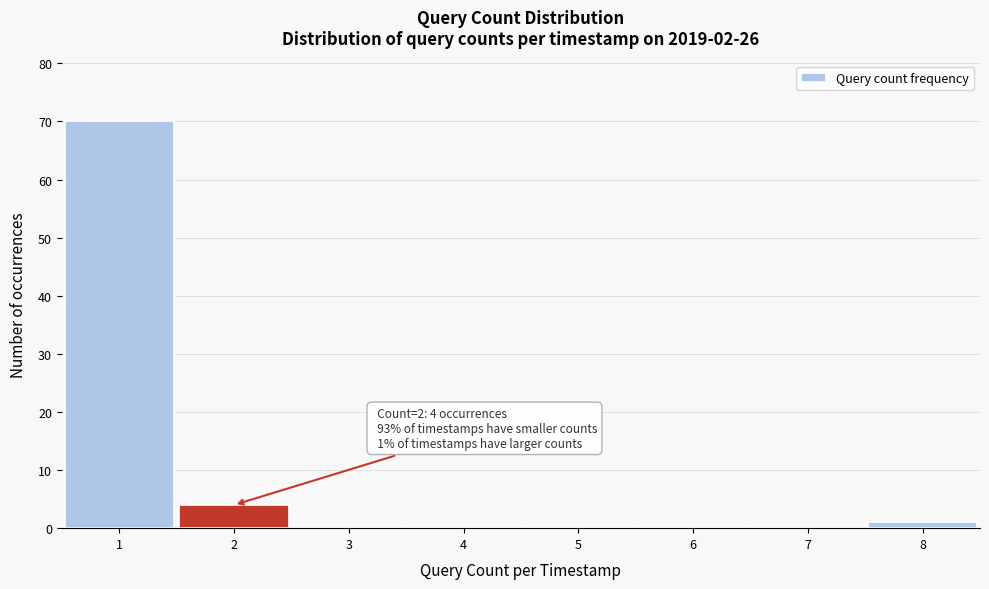

Which range on the x-axis has the tallest bar?

0.5 to 1.5